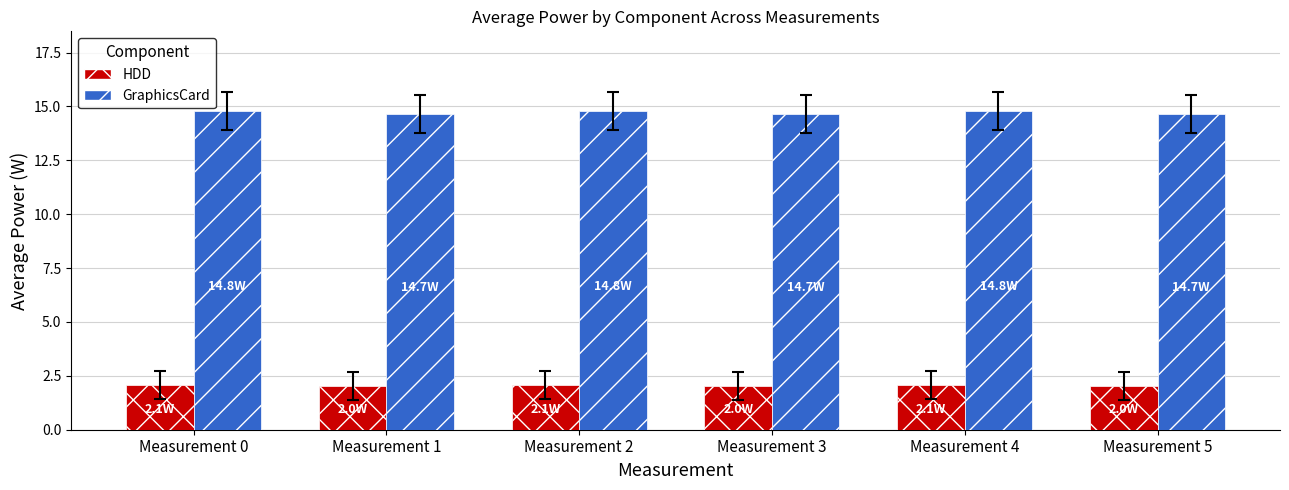

How many GraphicsCard values are between 14 and 15?

6